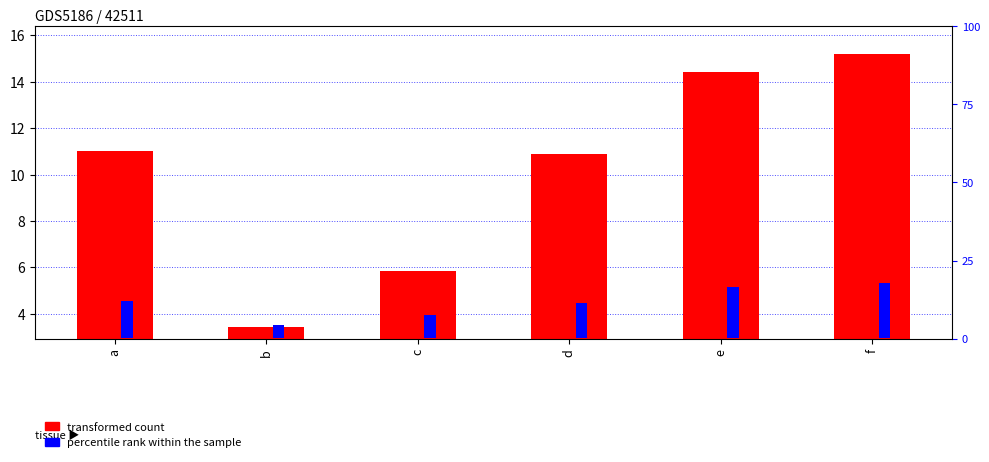

How many bars are there in total?

12